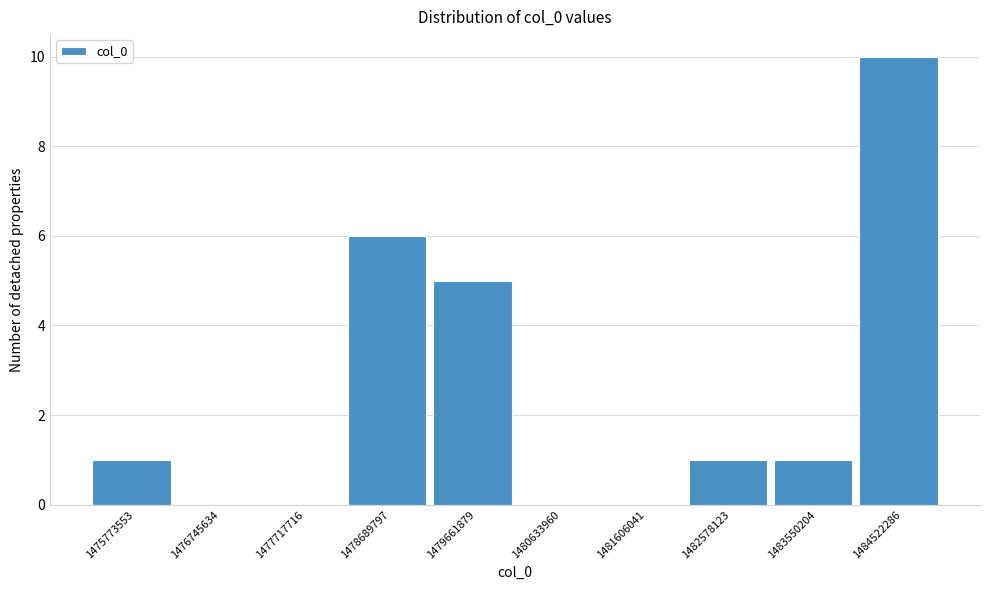

Reading left to right, list all the values displayed in this chart.

1475773553=1	1476745634=0	1477717716=0	1478689797=6	1479661879=5	1480633960=0	1481606041=0	1482578123=1	1483550204=1	1484522286=10